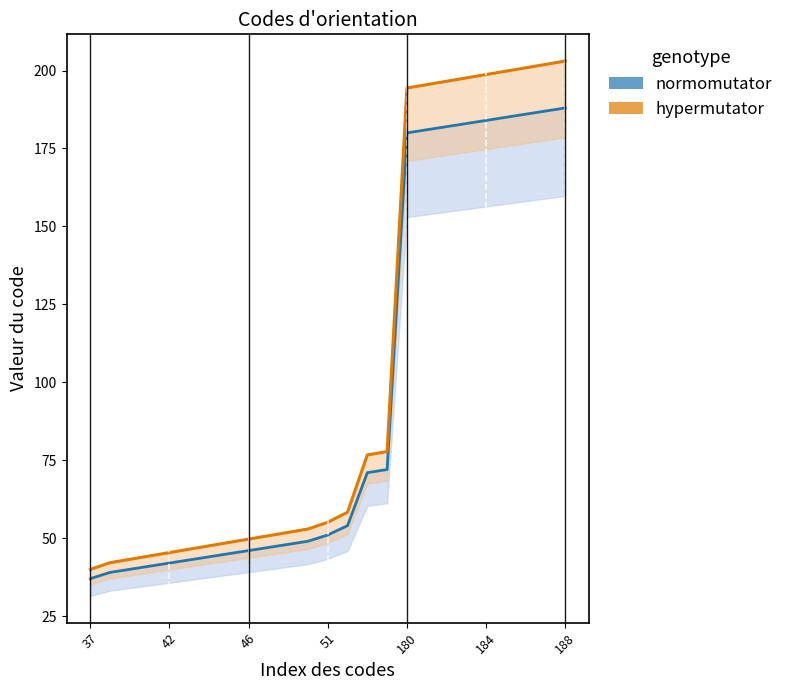

Which series has the widest spread of values?

hypermutator